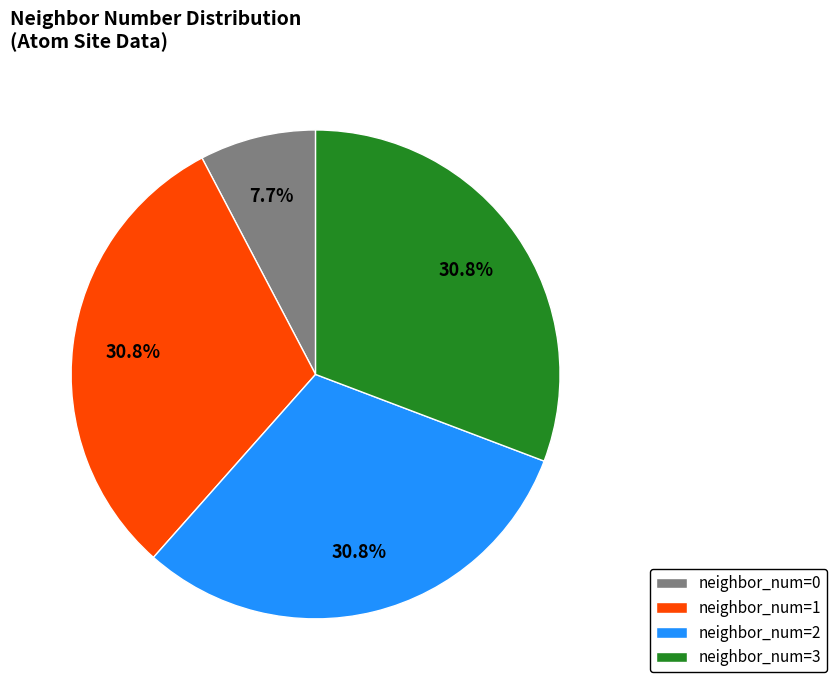

Is the sum of neighbor_num=2 and neighbor_num=3 greater than half?

Yes